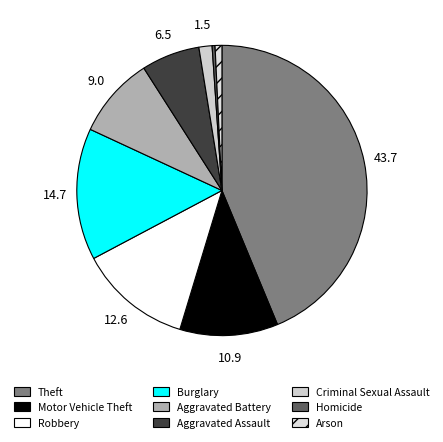

How many slices are in this pie chart?

9